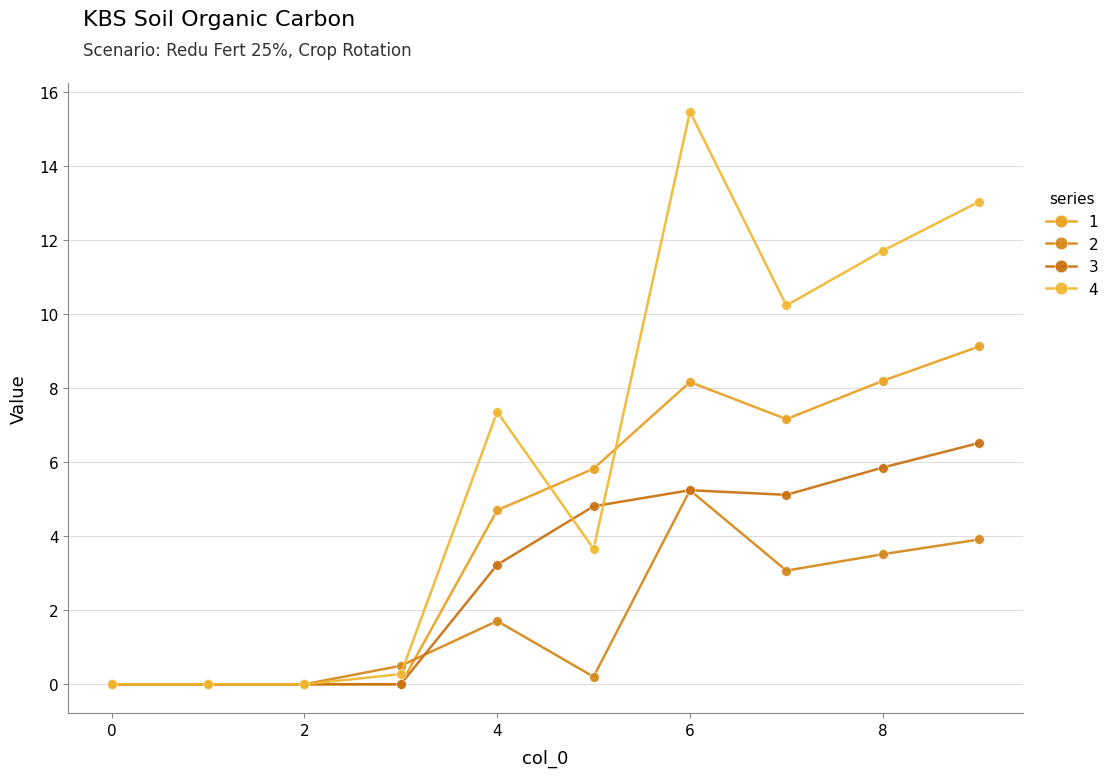

How many distinct data groups are displayed?

4